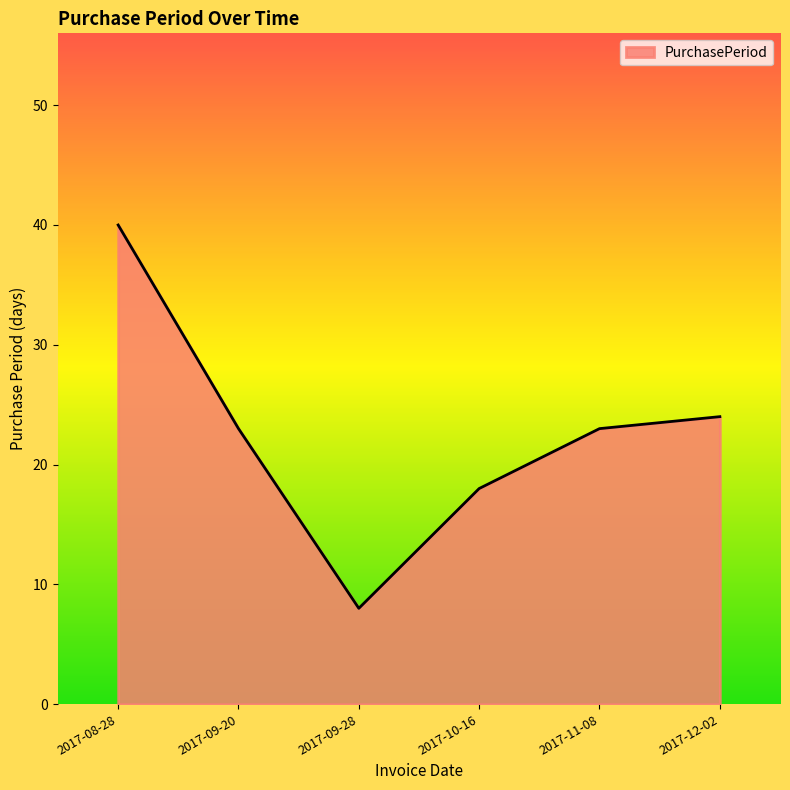

Reading left to right, transcribe all the data shown in this chart.

40	23	8	18	23	24